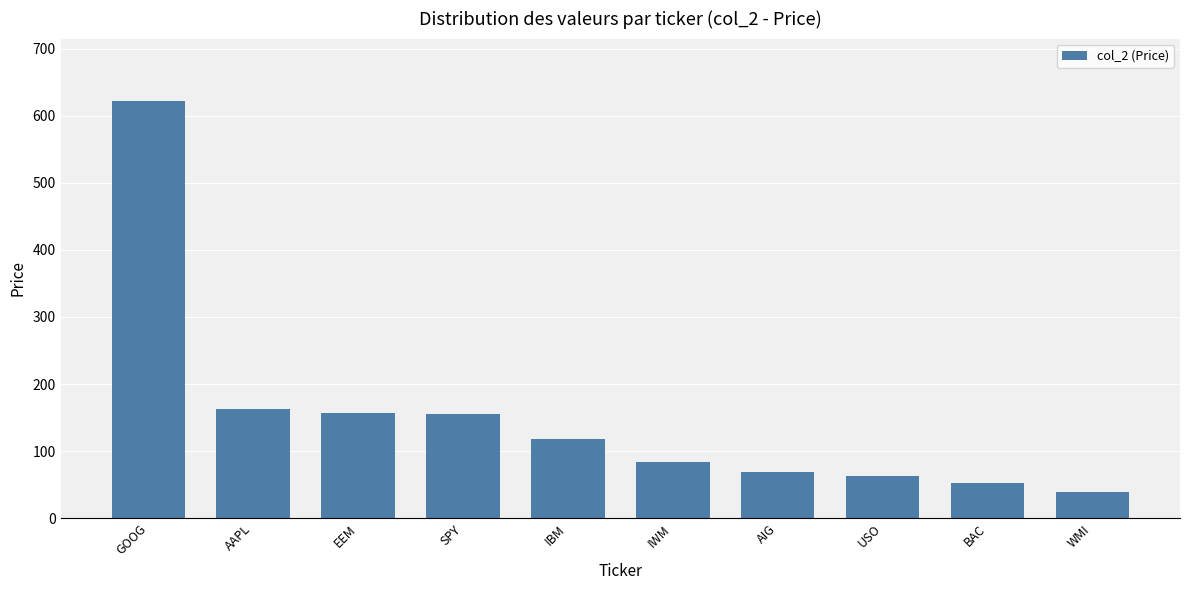

What value does the data have at IBM?

118.0